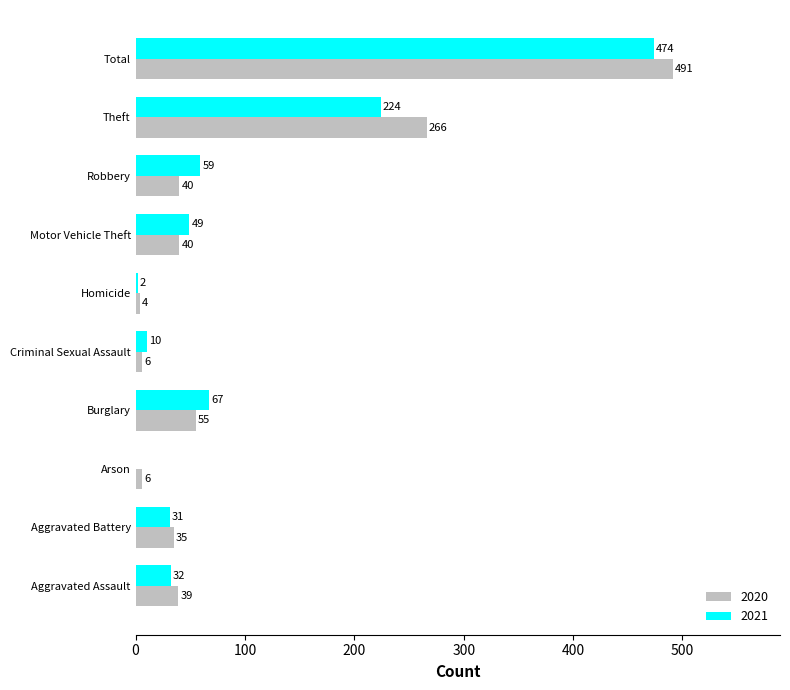

Which series changed the most between Burglary and Theft?

2020